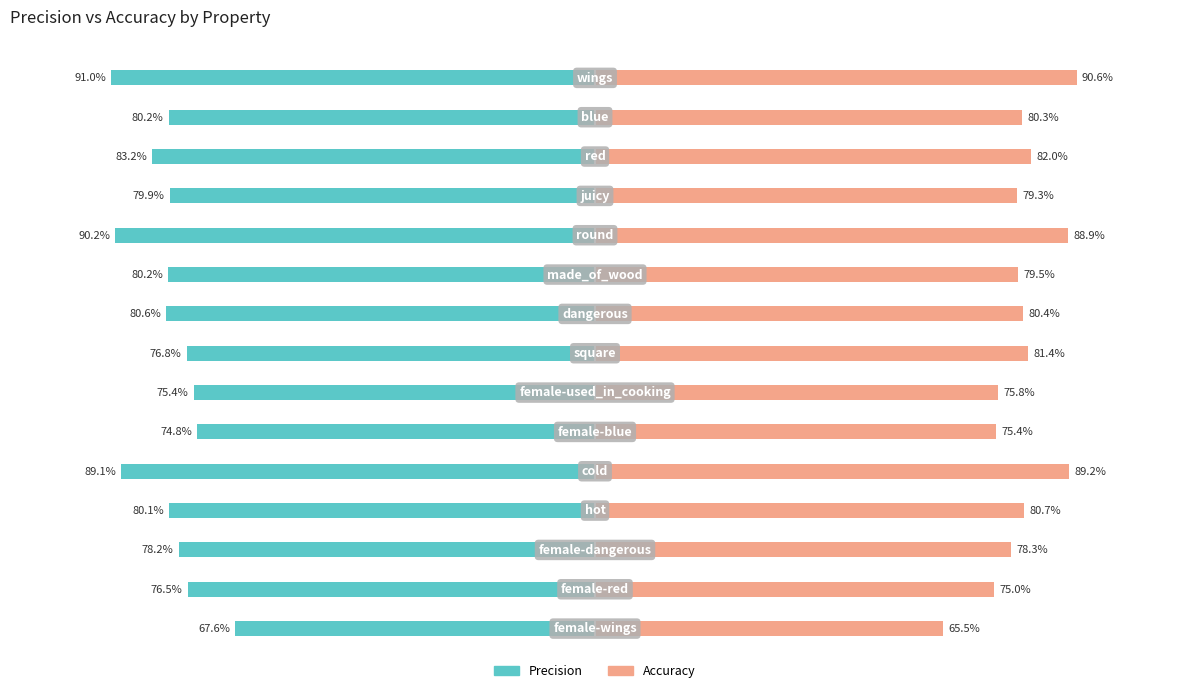

What is the sum of all Accuracy values?

1202.2